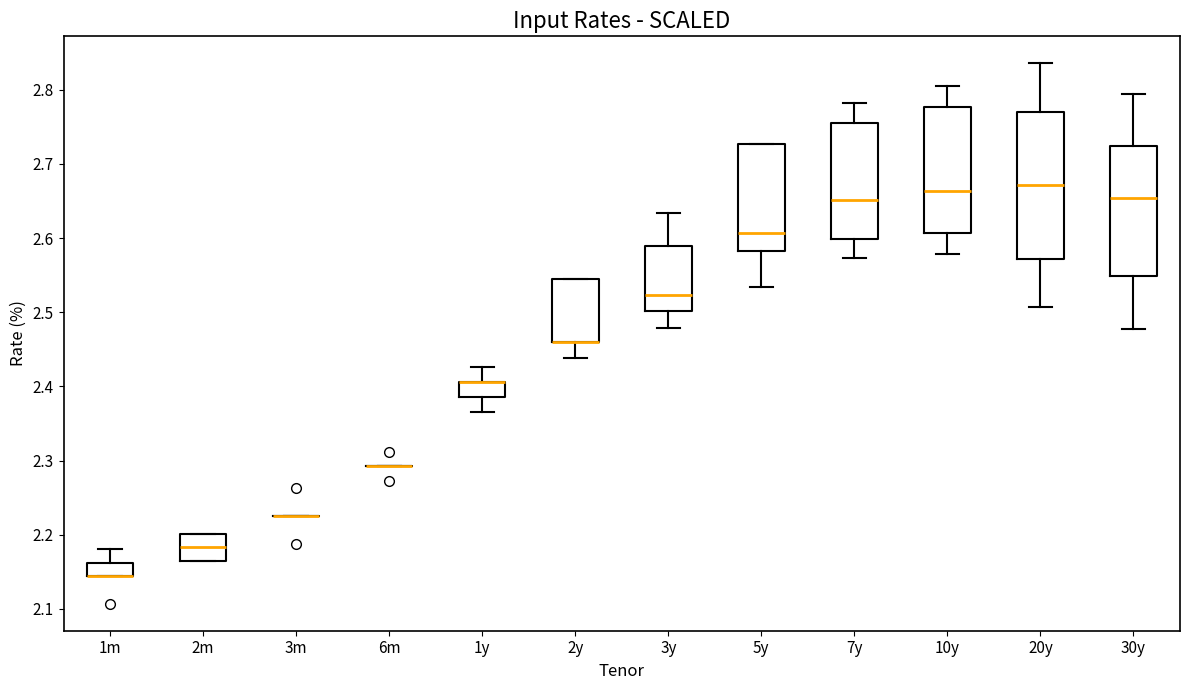

Reading left to right, transcribe this box plot: for each box, give where its median line is, the range the box spans, and where its two whiskers end, as read against the y-axis. The values are not printed on the chart, so give them approximately, as read against the axis.

1m: median 2.14 (drawn on the box's lower edge), box 2.14 to 2.16, whiskers 2.14 to 2.18
2m: median 2.18, box 2.16 to 2.20, whiskers 2.16 to 2.20
3m: box collapsed to a line at 2.23, whiskers 2.23 to 2.23
6m: box collapsed to a line at 2.29, whiskers 2.29 to 2.29
1y: median 2.41 (drawn on the box's upper edge), box 2.39 to 2.41, whiskers 2.37 to 2.43
2y: median 2.46 (drawn on the box's lower edge), box 2.46 to 2.54, whiskers 2.44 to 2.54
3y: median 2.52, box 2.50 to 2.59, whiskers 2.48 to 2.63
5y: median 2.61, box 2.58 to 2.73, whiskers 2.53 to 2.73
7y: median 2.65, box 2.60 to 2.76, whiskers 2.57 to 2.78
10y: median 2.66, box 2.61 to 2.78, whiskers 2.58 to 2.81
20y: median 2.67, box 2.57 to 2.77, whiskers 2.51 to 2.84
30y: median 2.65, box 2.55 to 2.72, whiskers 2.48 to 2.79